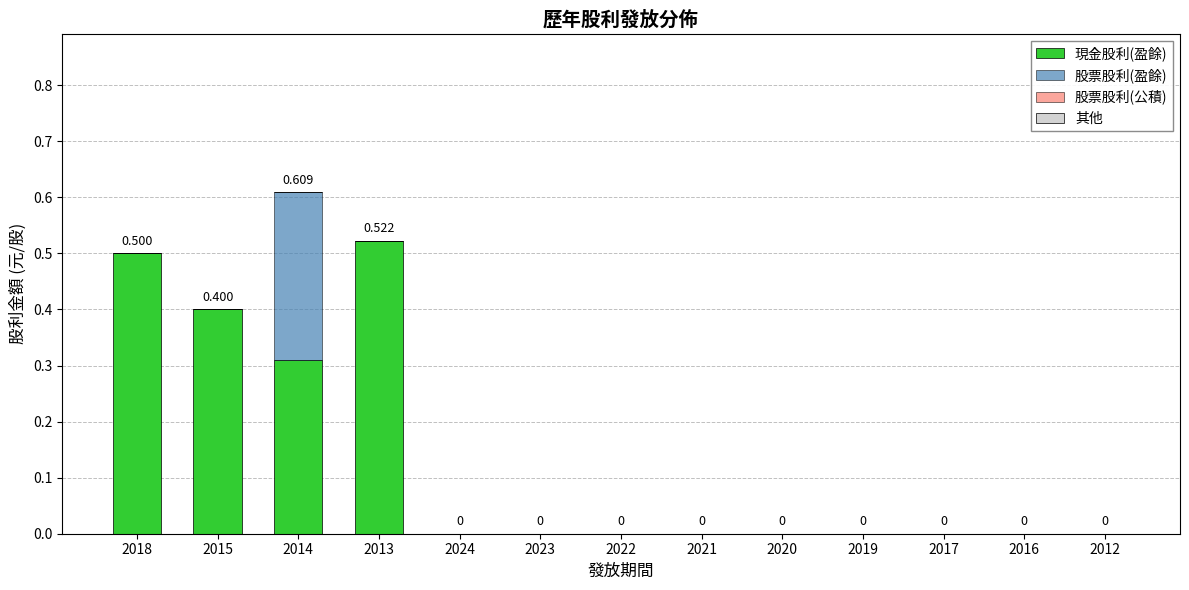

How many categories are shown in the chart?

13